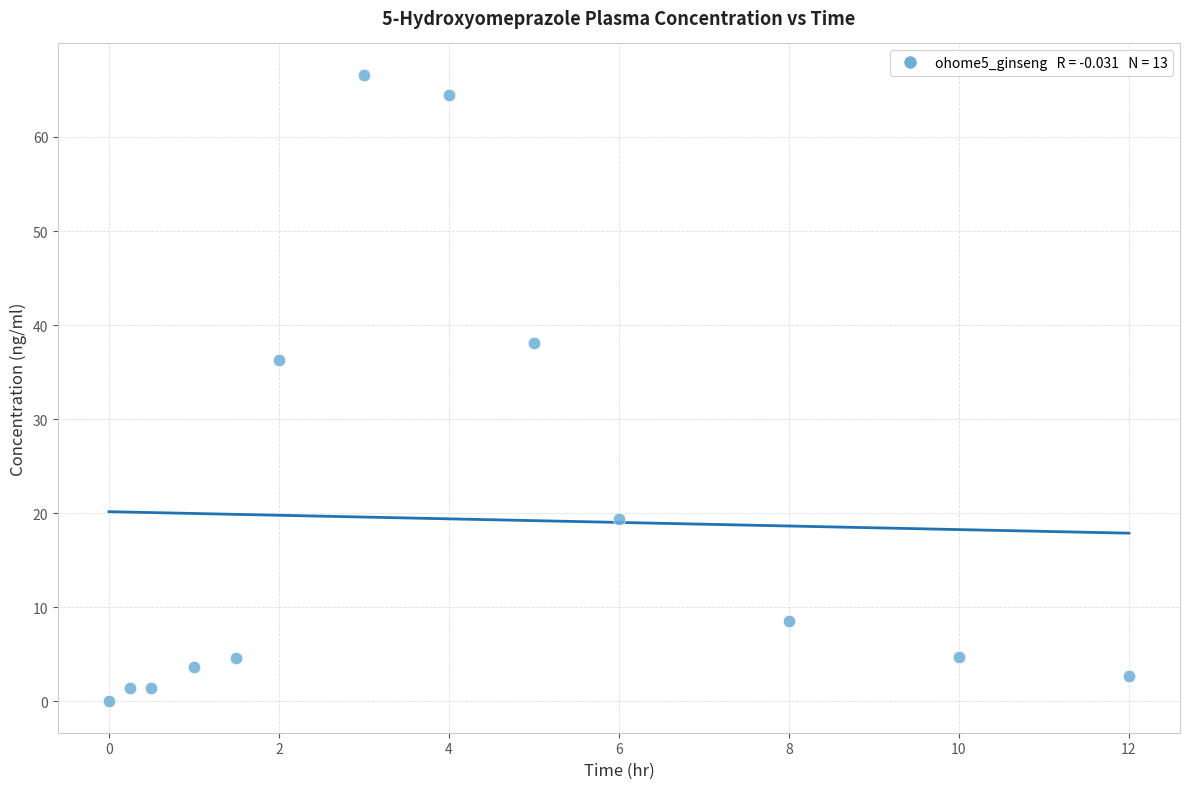

What is the range of Y values (max minus min)?

66.6